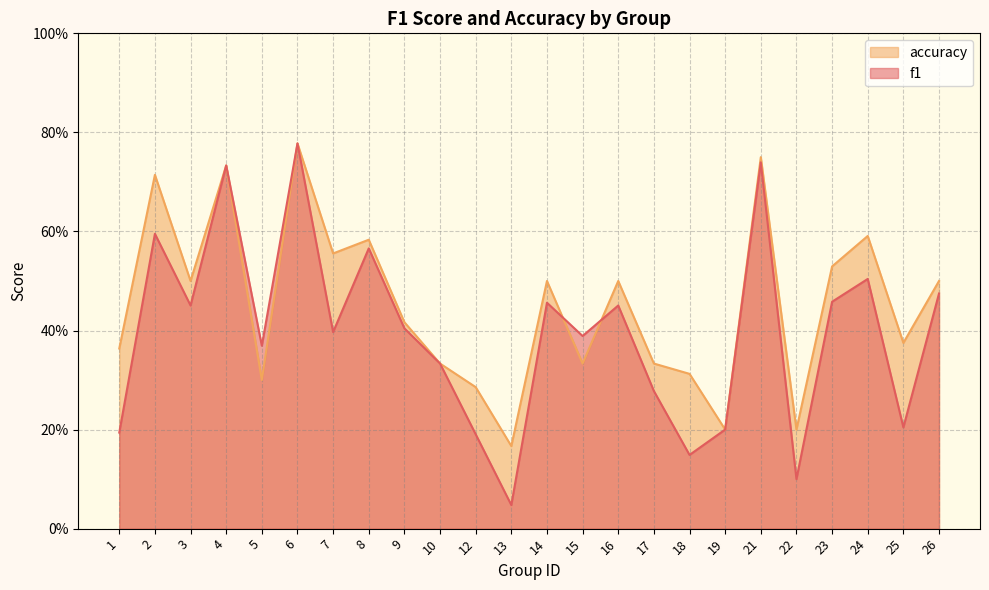

How many interior local peaks does the f1 series have?

8